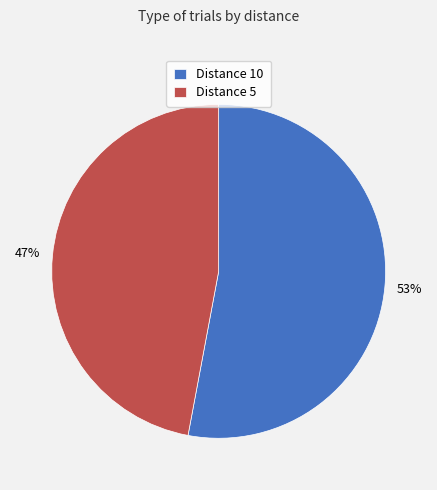

To the nearest percent, what percentage of the pie is Distance 5?

47%